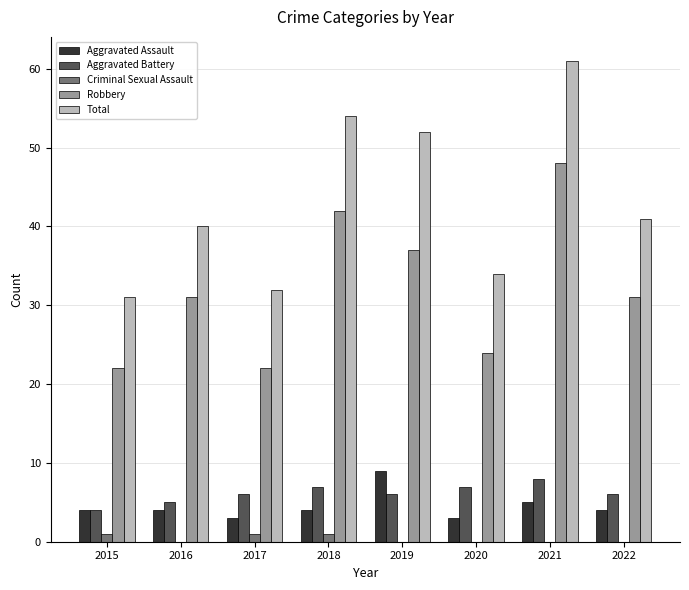

What is the sum of all Robbery values?

257